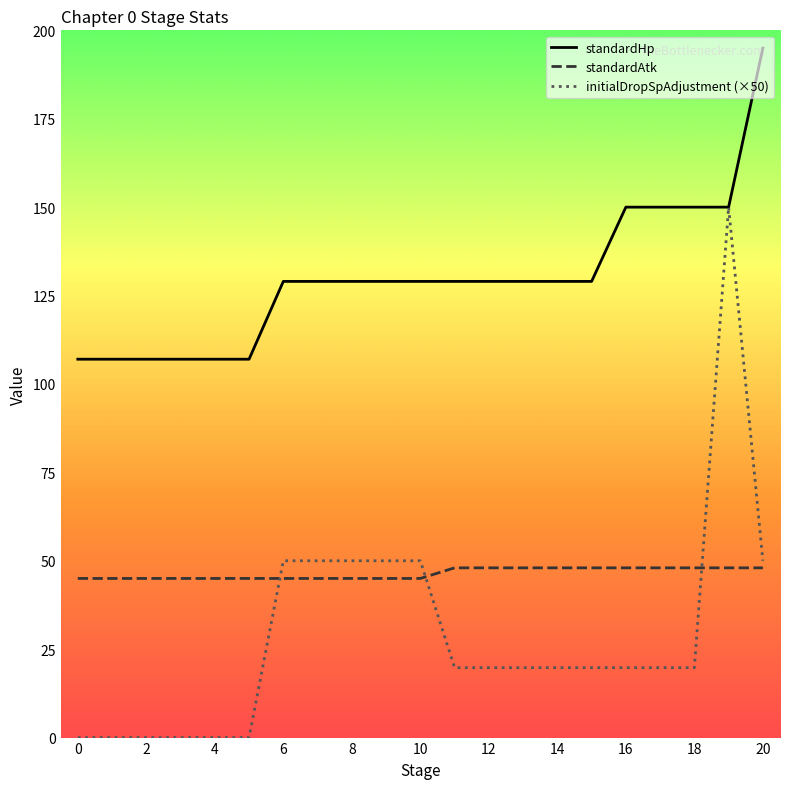

What is the greatest value displayed?

195.0